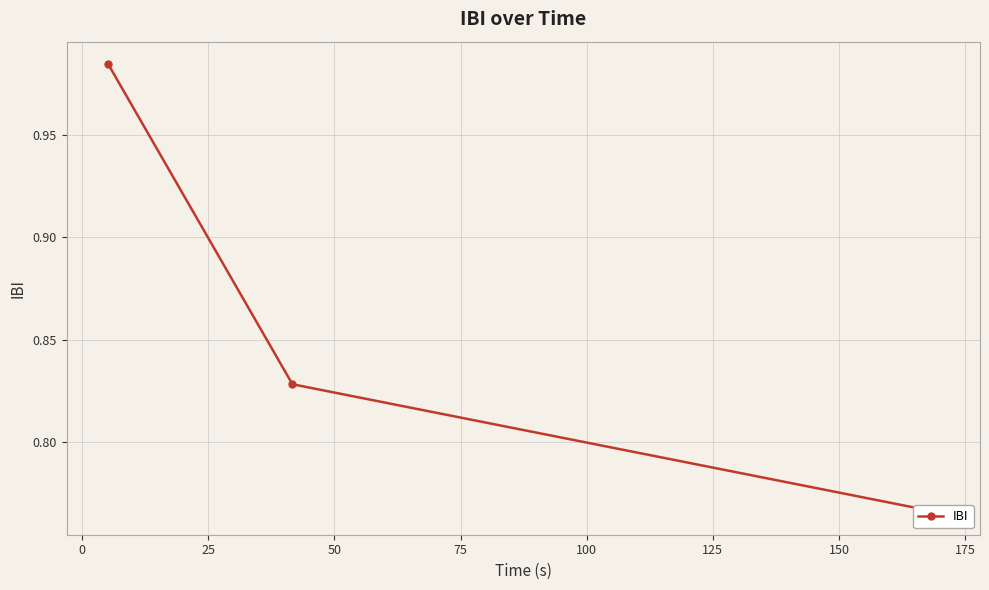

Does the chart display data point markers on the line(s)?

Yes